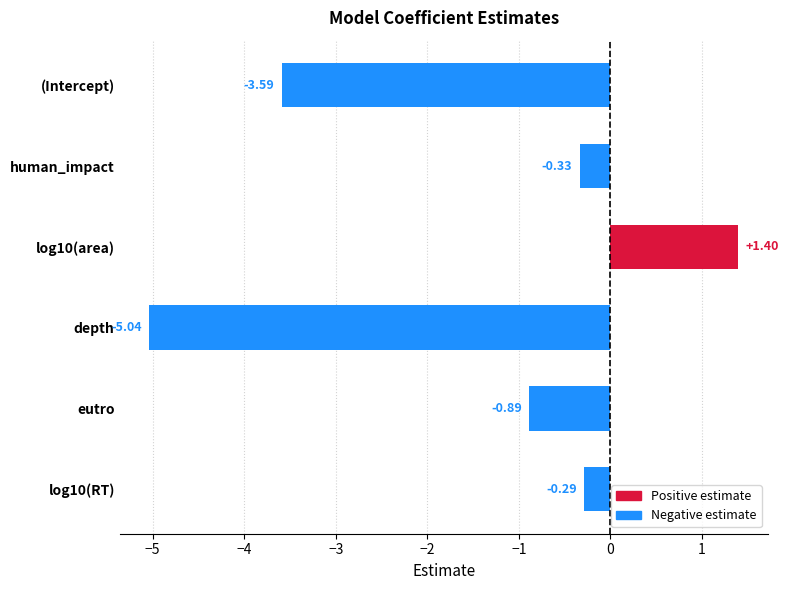

What is the average value?

-1.5